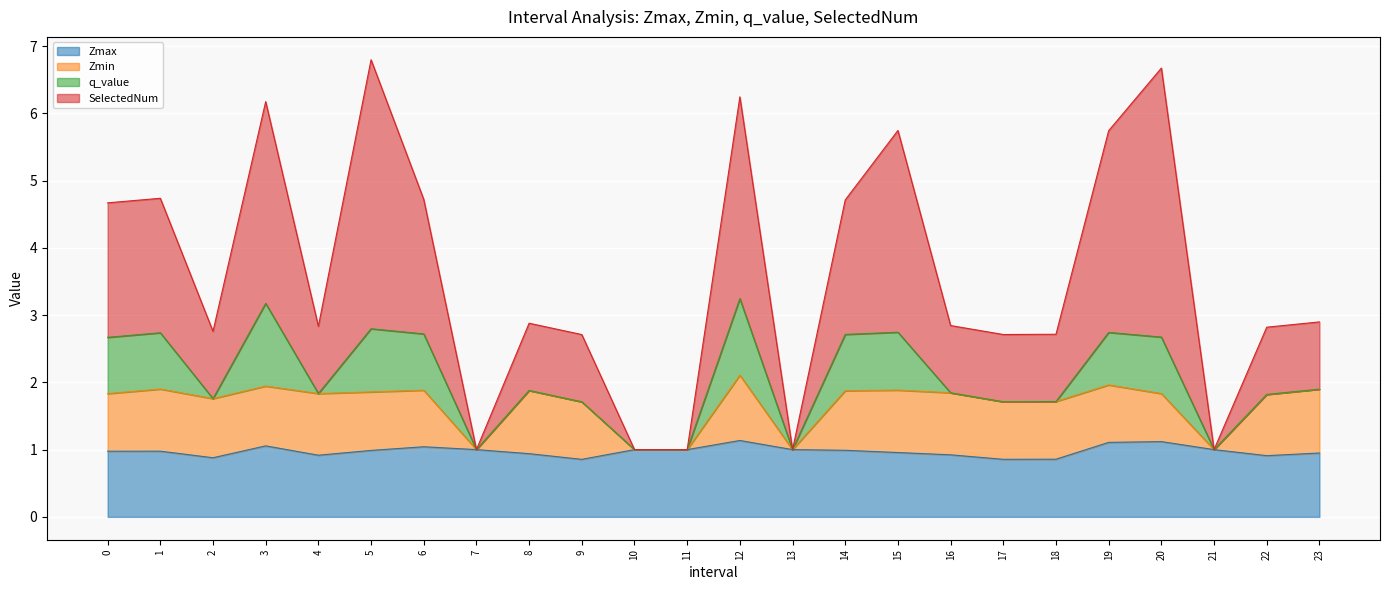

Is the value of SelectedNum at 19 greater than the value of Zmax at 21?

Yes